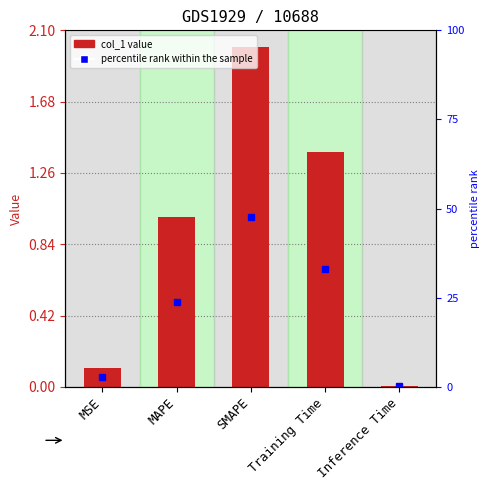

What is the label of the 2nd bar from the right?

Training Time